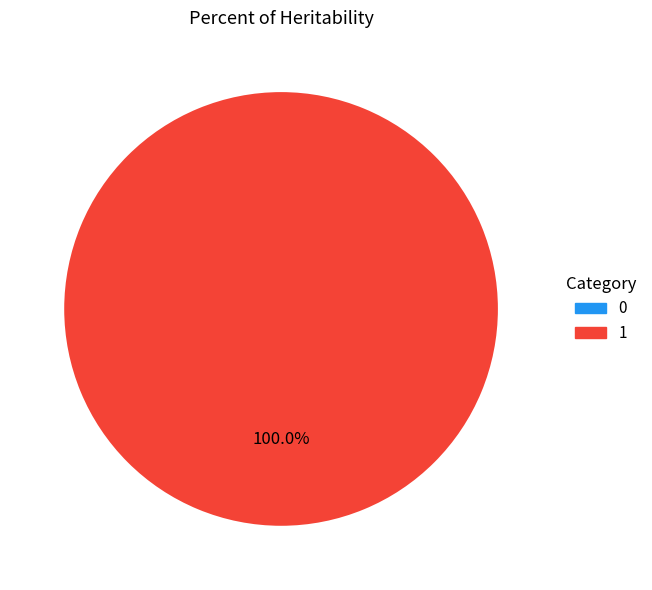

What is the change in value from 0 to 1?

+1